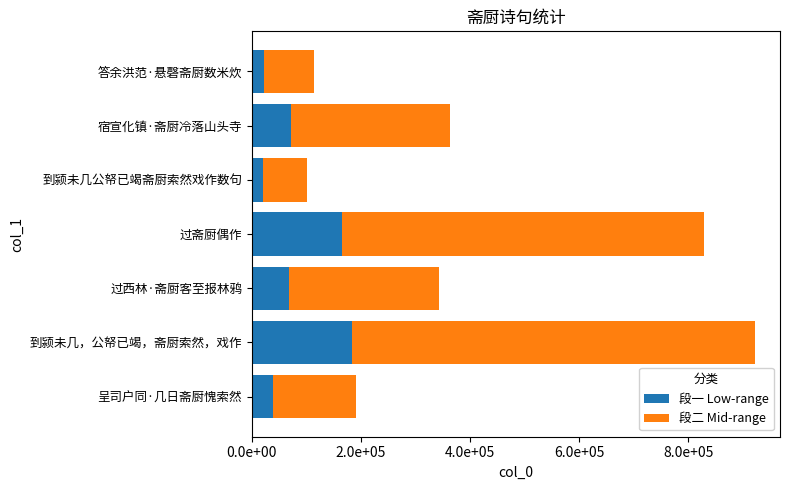

Reading right to left, transcribe all the data shown in this chart.

段一 Low-range: 38255	184373	68618	165637	20249	72468	22896
段二 Mid-range: 153020	737496	274473	662552	80999	289872	91587